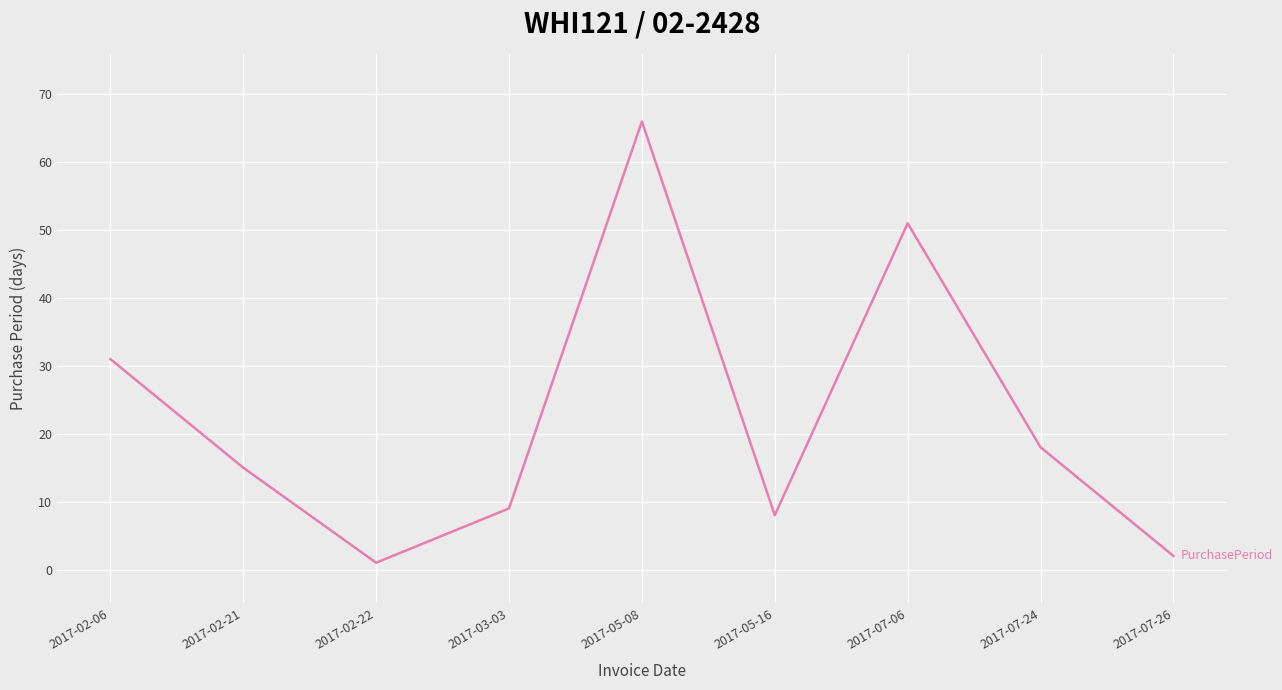

True or false: the data shows 22 at 2017-05-08.

False